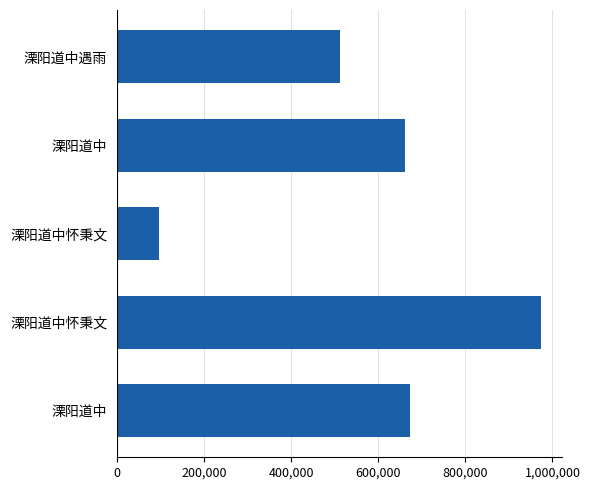

What is the difference between the maximum and minimum values?

876982